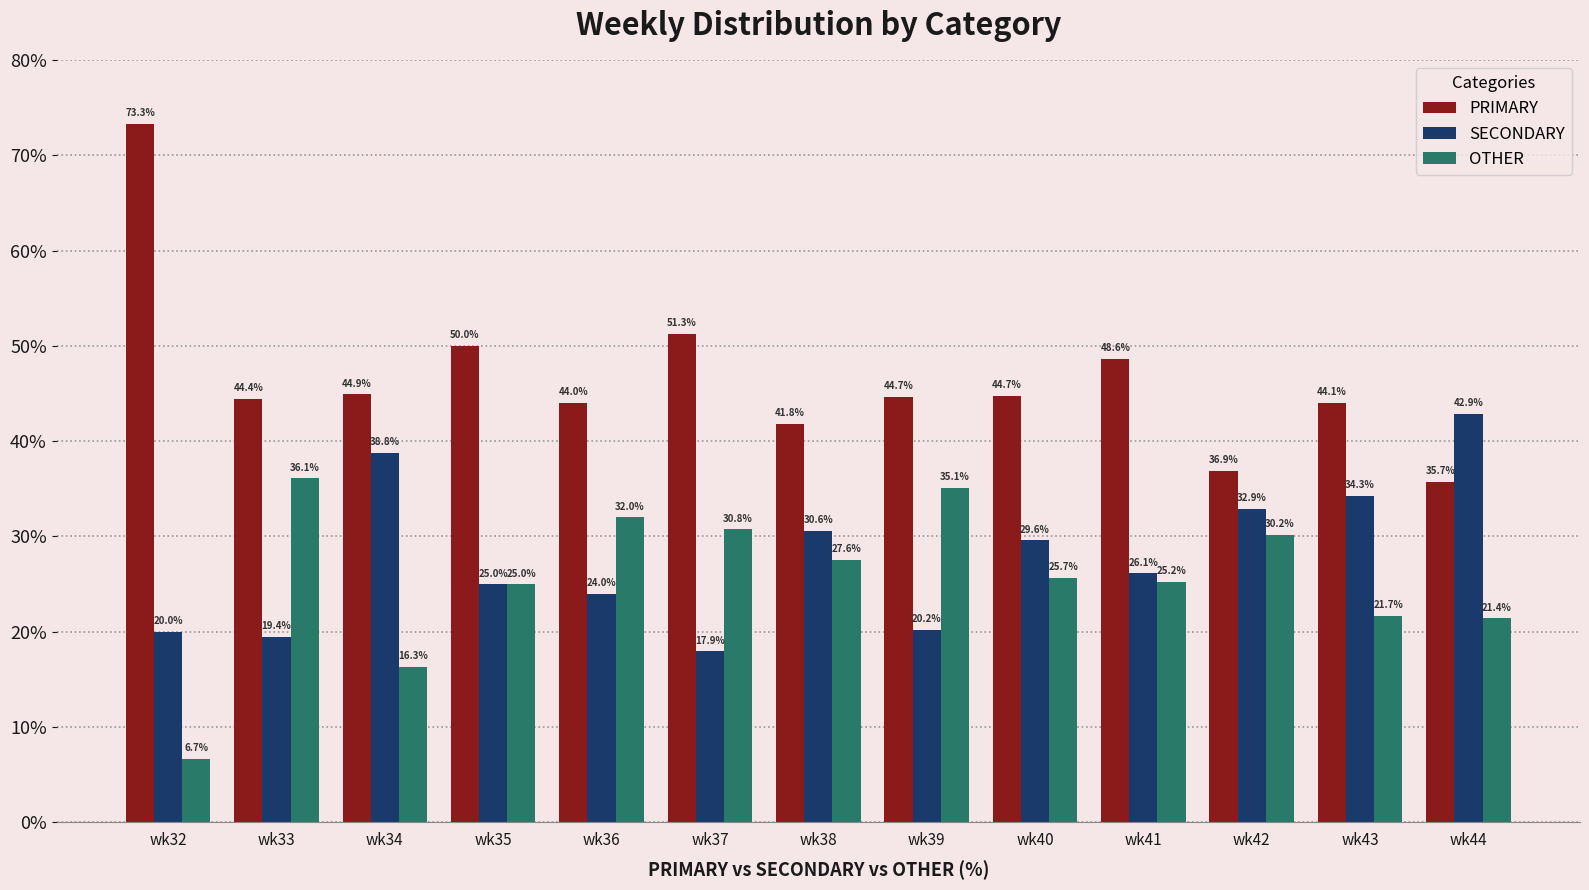

How many bars are there in each group?

3